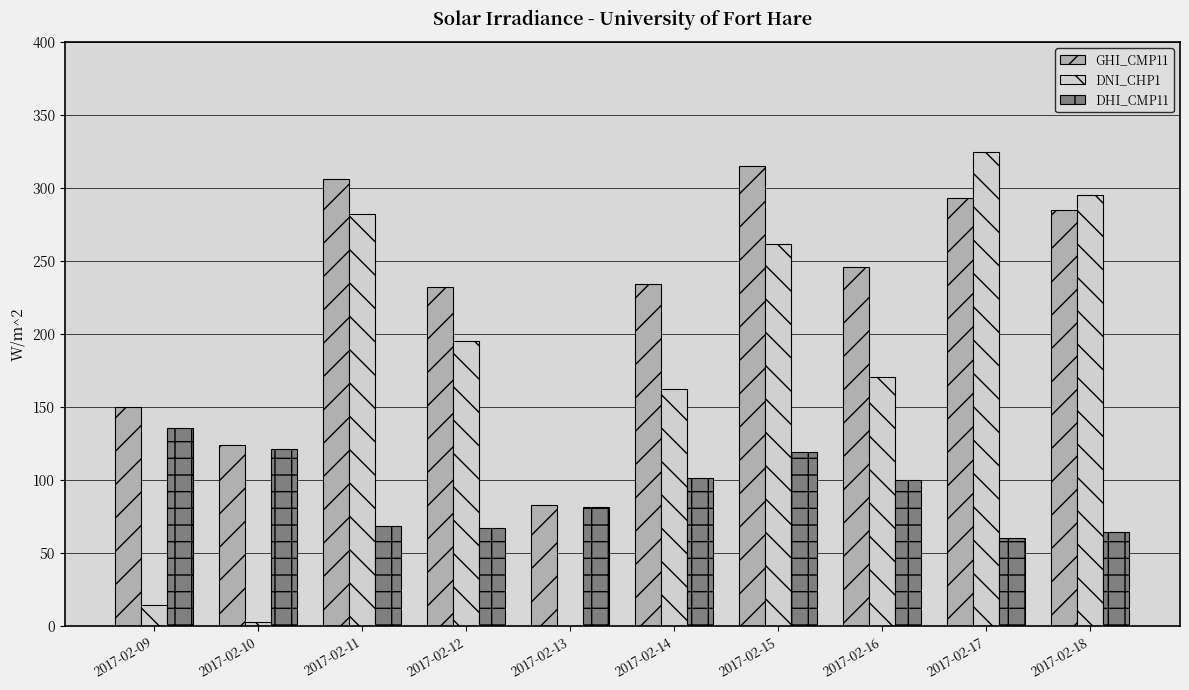

What is the sum of all DNI_CHP1 values?

1710.2